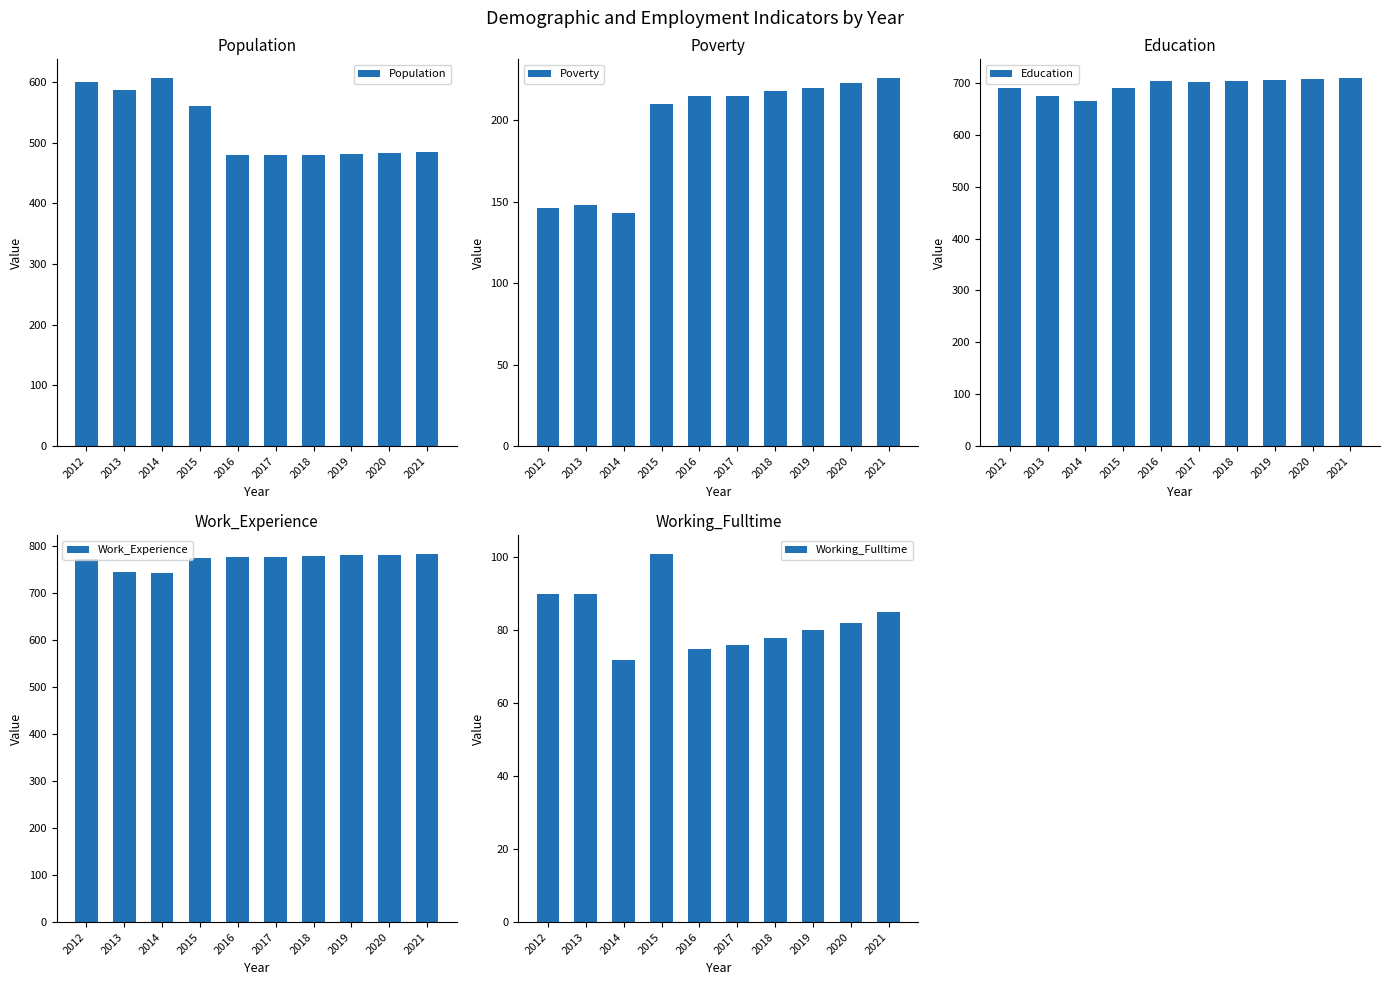

What is the value of the Working_Fulltime bar at the 9th from the left?

82